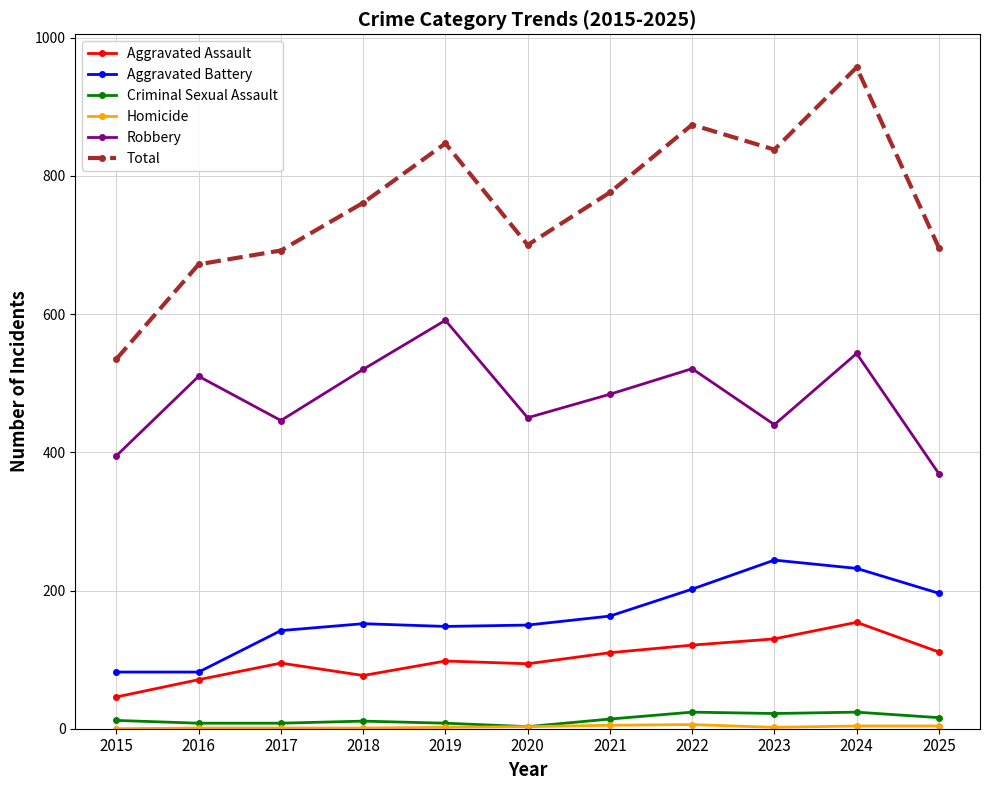

Which series has the largest range (max minus min)?

Total